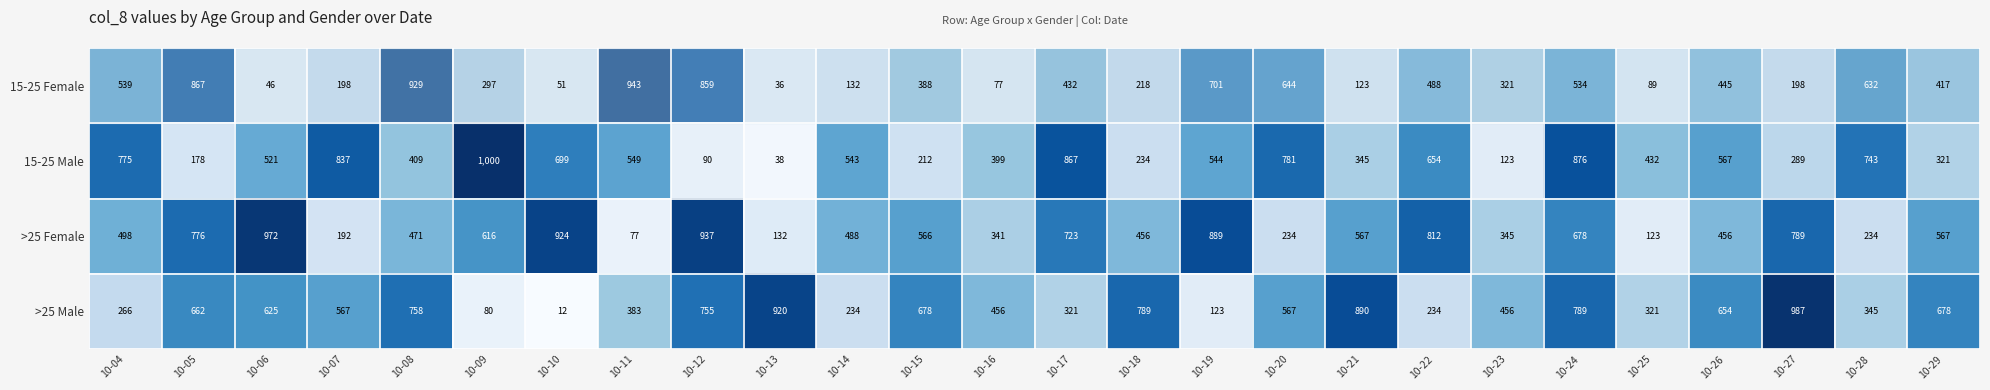

What is the difference between the 15-25 Female values at 10-11 and 10-22?

455